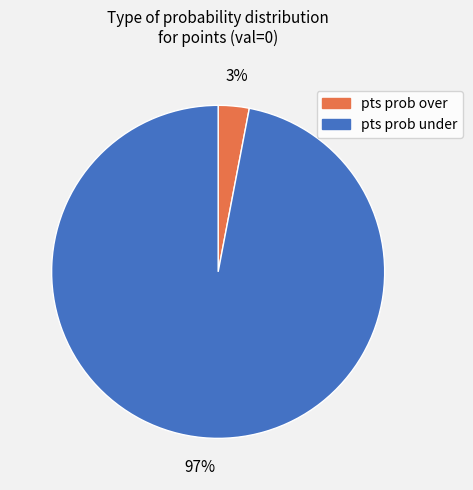

To the nearest percent, what is the combined percentage of pts prob over and pts prob under?

100%